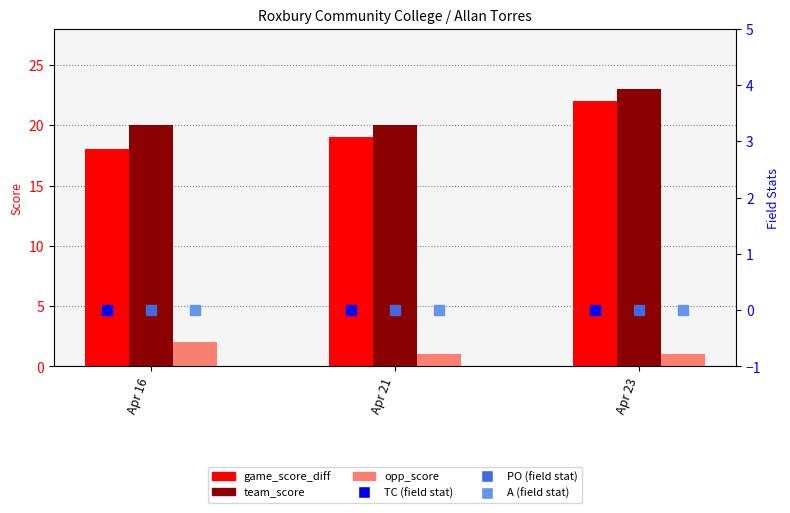

Which series has the largest total across all categories?

team_score